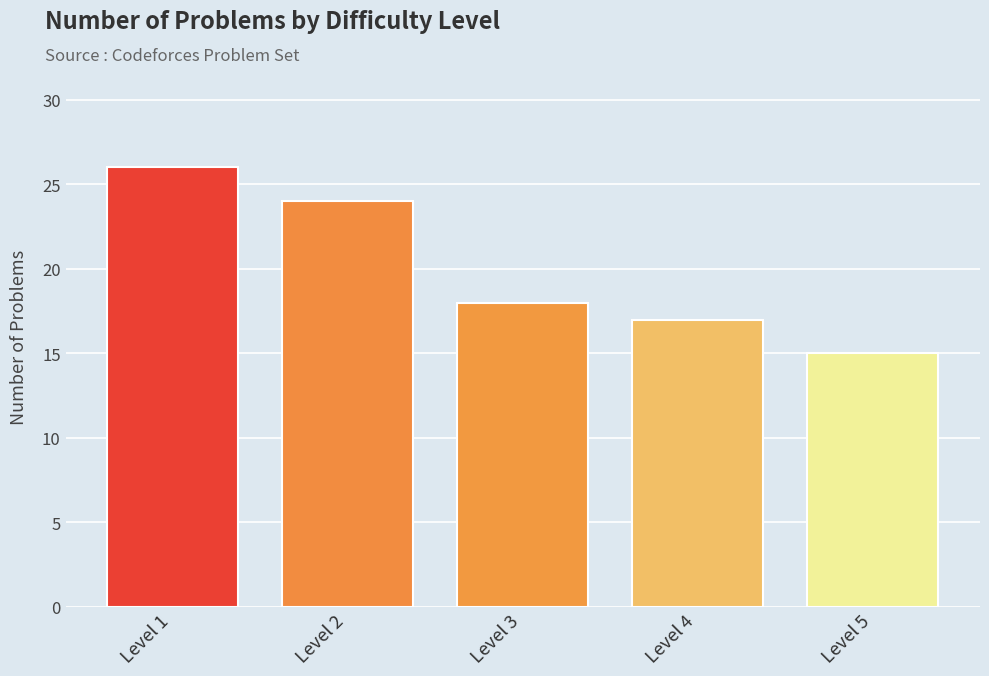

Reading left to right, transcribe all the data shown in this chart.

26	24	18	17	15